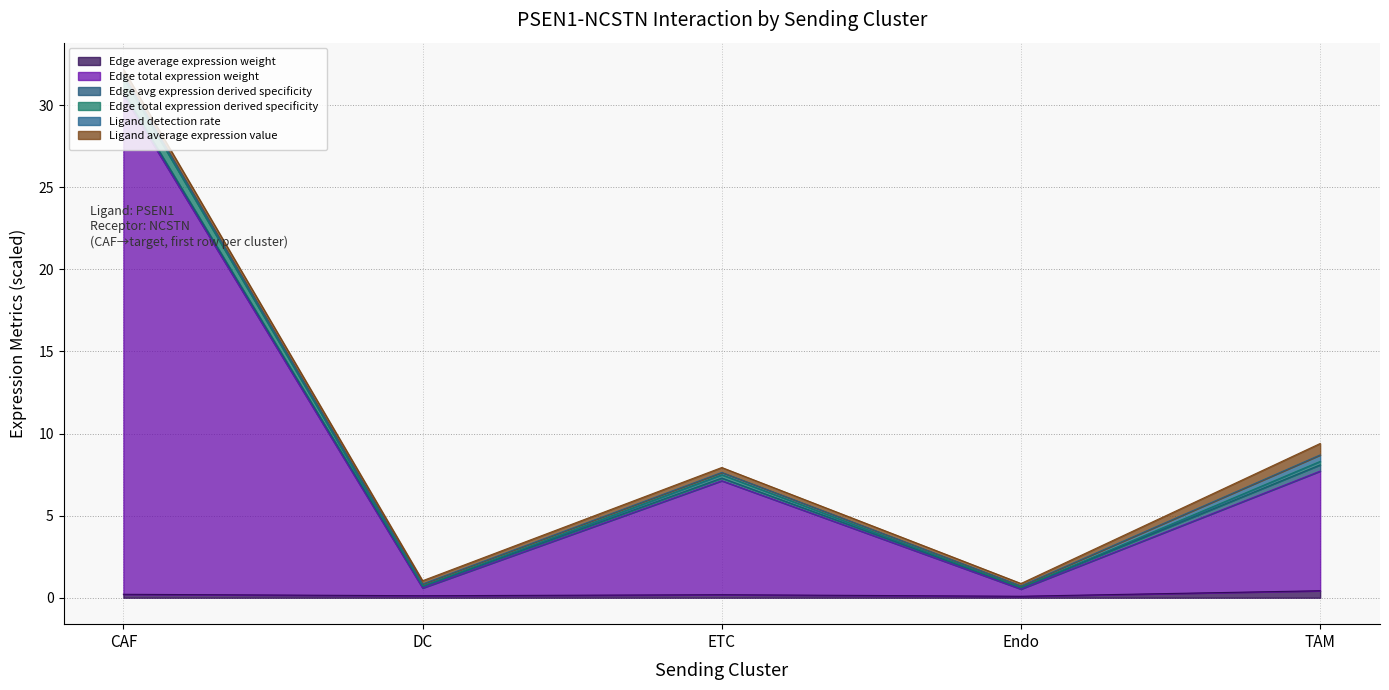

True or false: Edge average expression weight and Edge total expression derived specificity cross at least once.

False